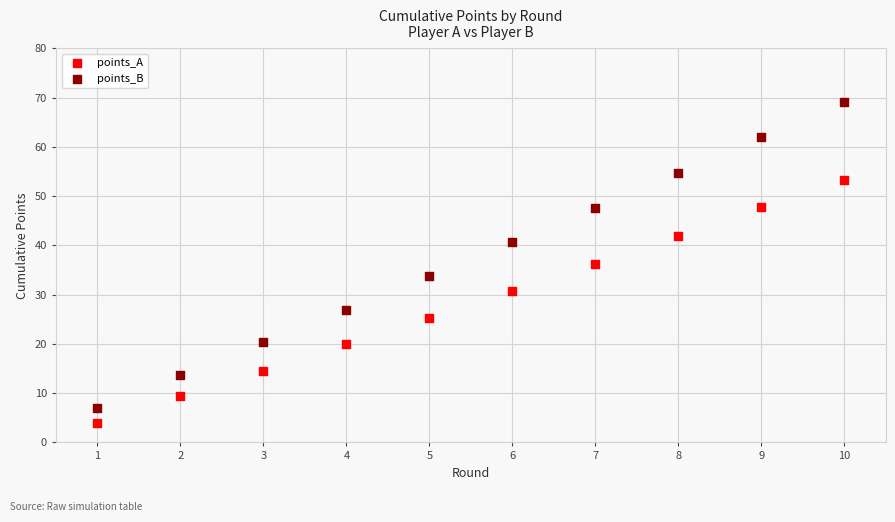

In the points_A series, what Y value is closest to 28?

25.3